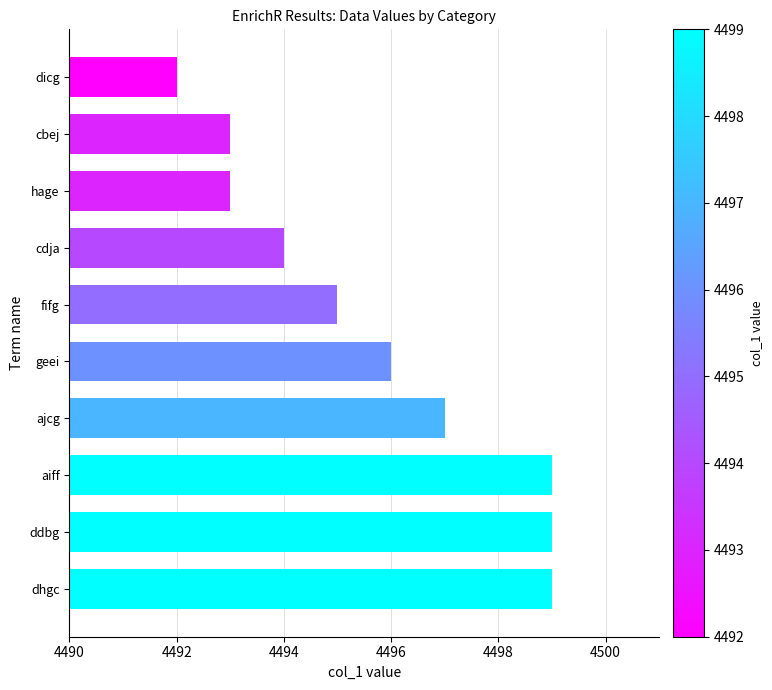

How many data points are less than 4496?

5